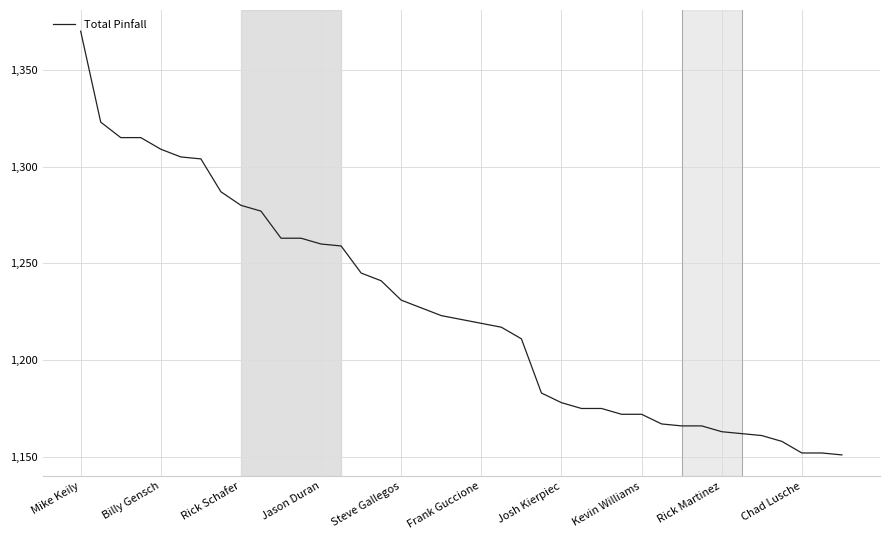

What is the difference between the maximum and minimum values?

219